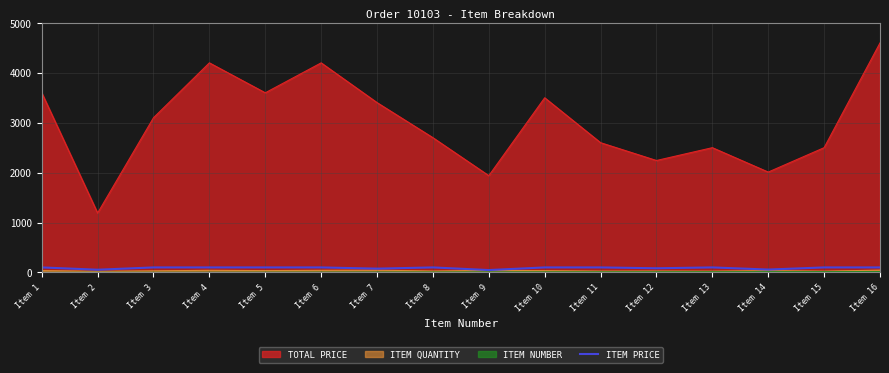

How many values are below 100?

5